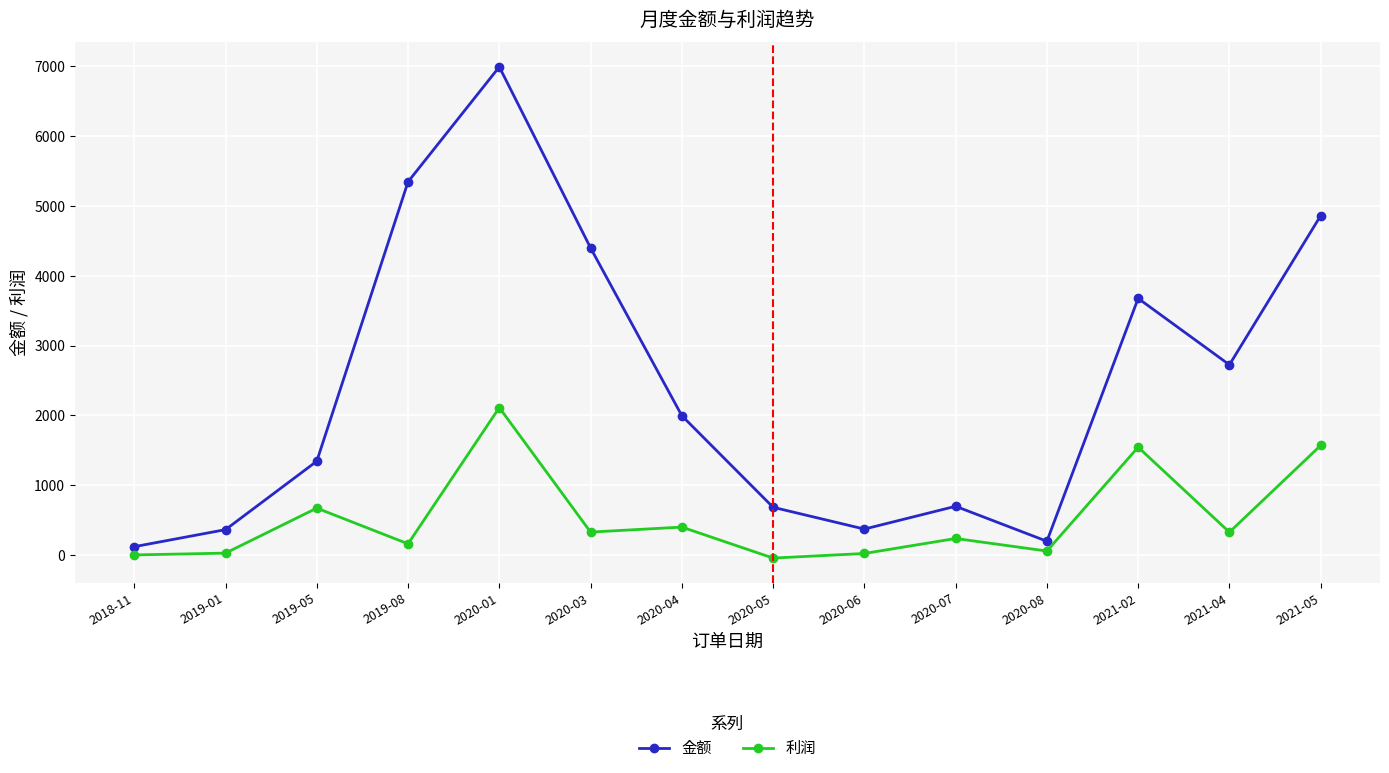

At which label does 金额 reach its peak?

2020-01